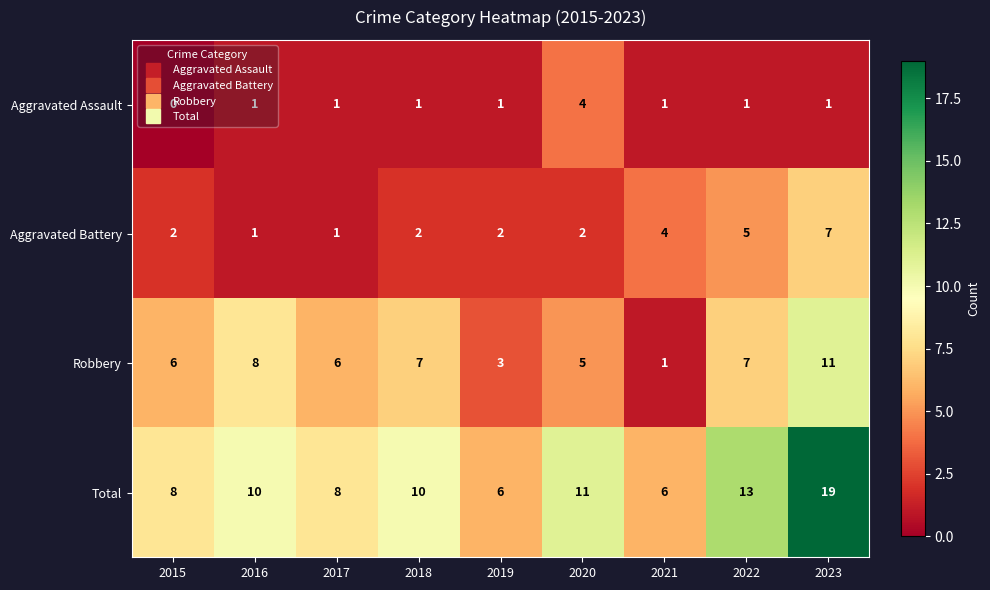

Which series has the widest spread of values?

Total